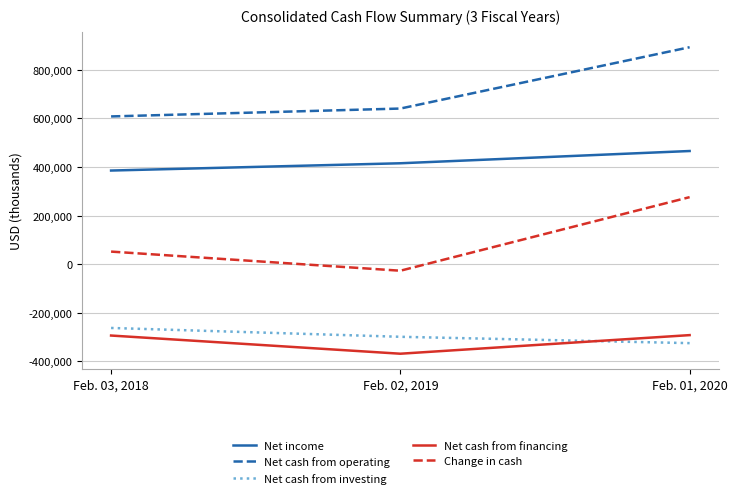

What is the sum of all Net cash from investing values?

-885314